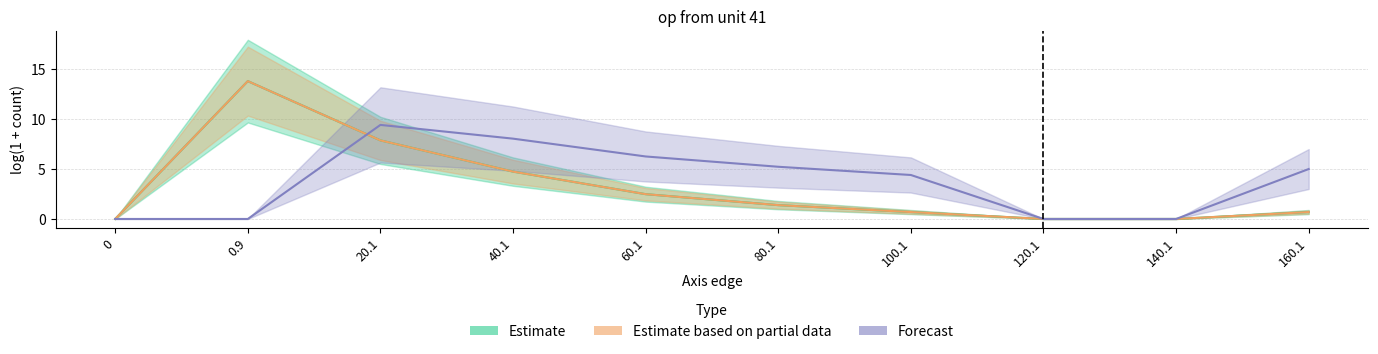

Between which two adjacent categories do Forecast and Estimate based on partial data first intersect?

0.9 and 20.1